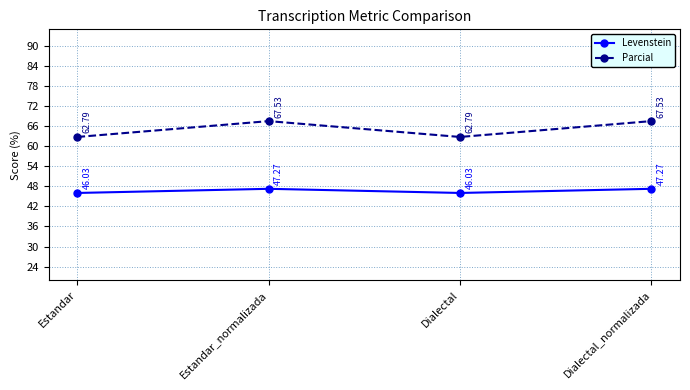

List the series in order of their overall mean, highest first.

Parcial, Levenstein